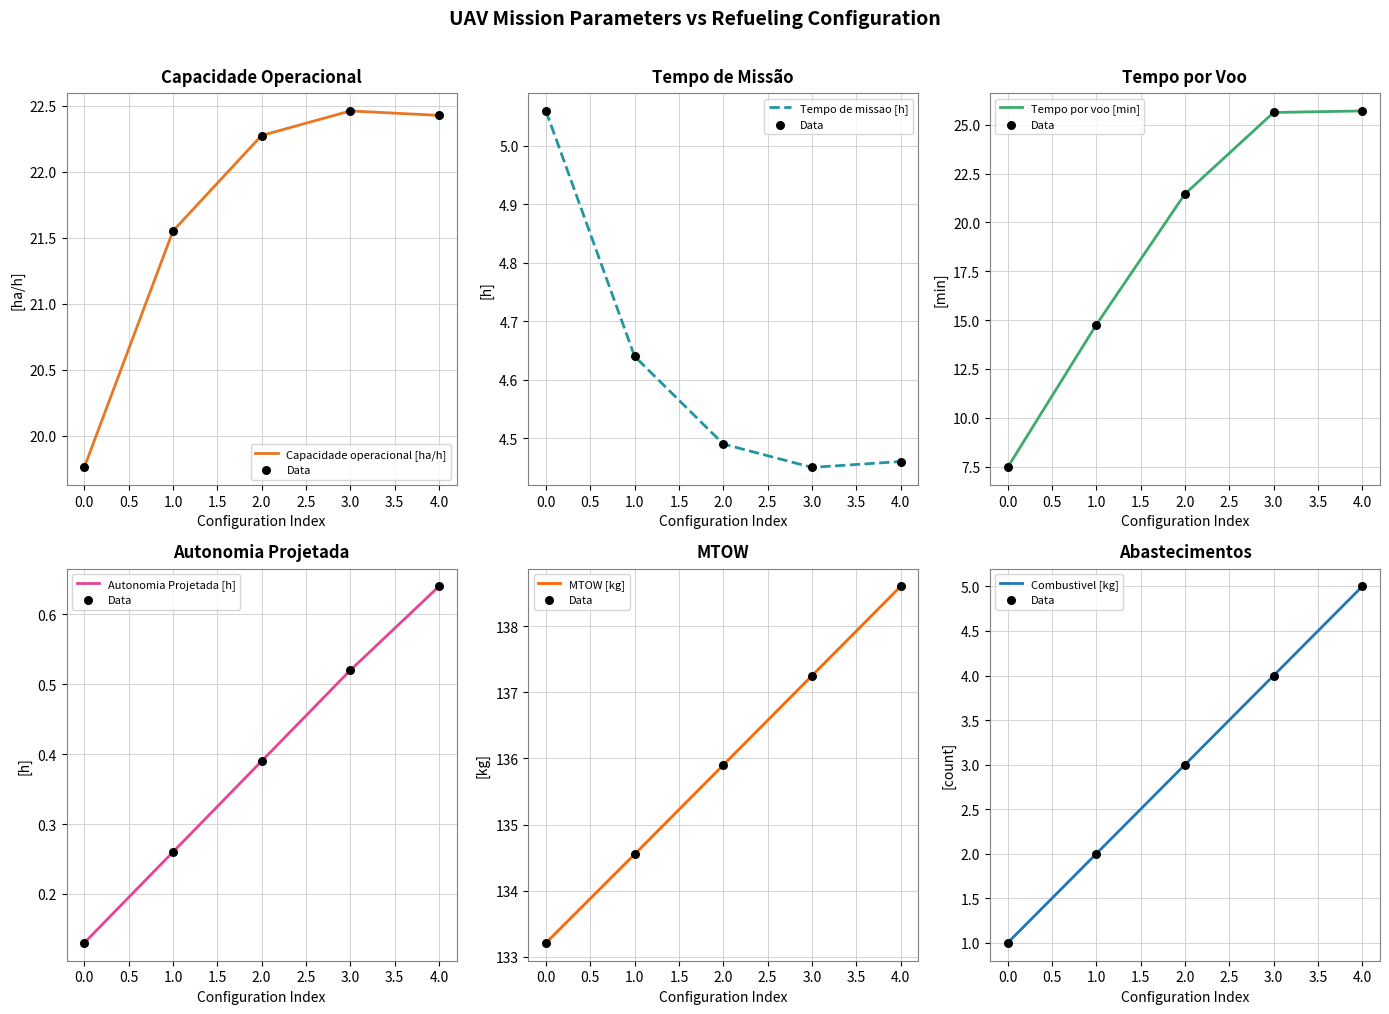

Which series has the largest Y range (max minus min)?

Tempo por voo [min]